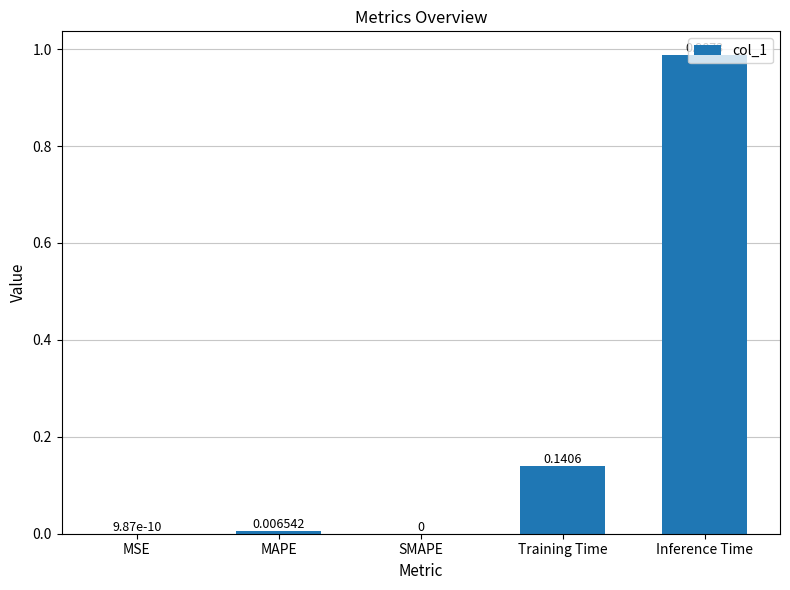

What is the change in value from MAPE to Inference Time?

+1.0